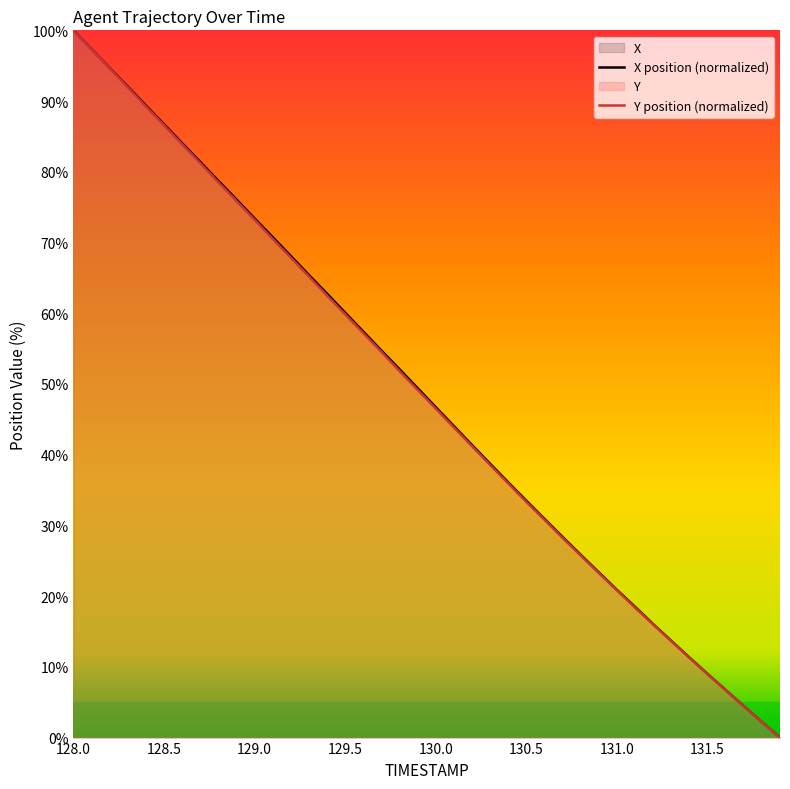

How many data points does each series have?

40